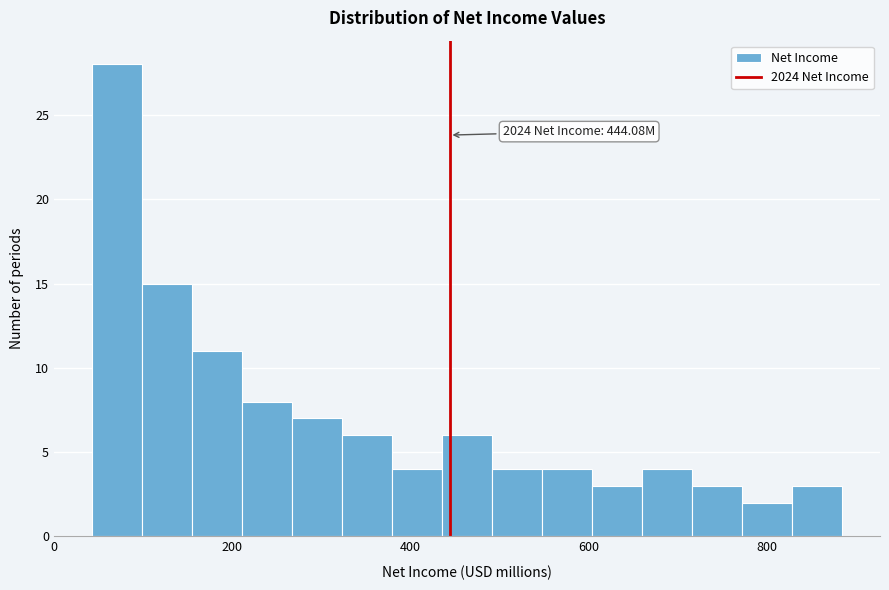

Read against the x-axis, roughly where is the centre of the tallest bar?

80